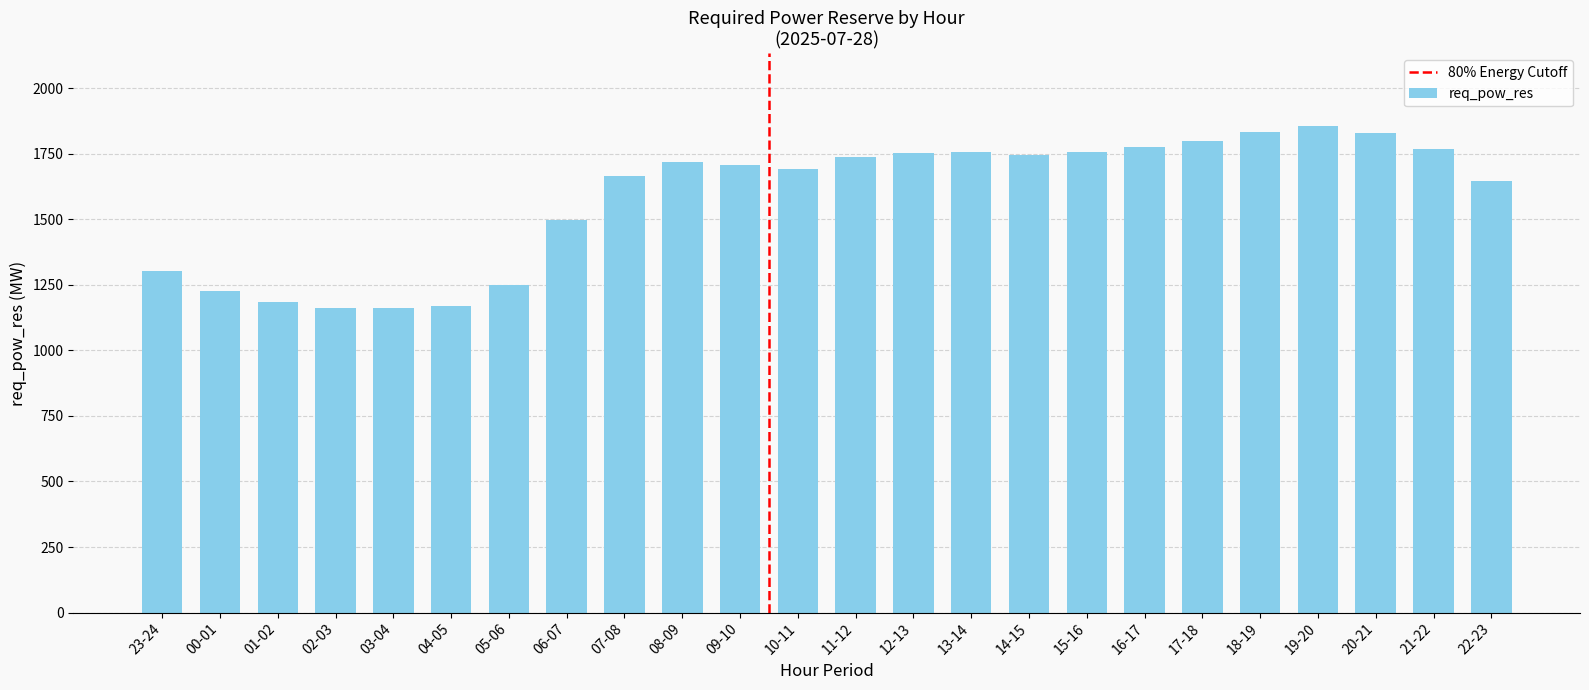

Which has a higher value, 10-11 or 00-01?

10-11